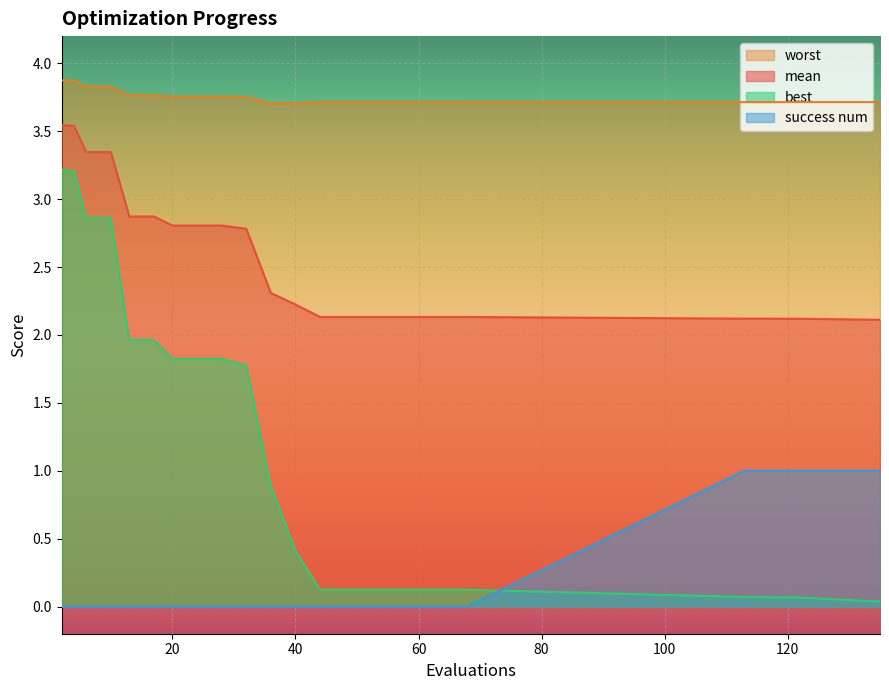

True or false: mean has more than 2 points higher than both neighbors.

False